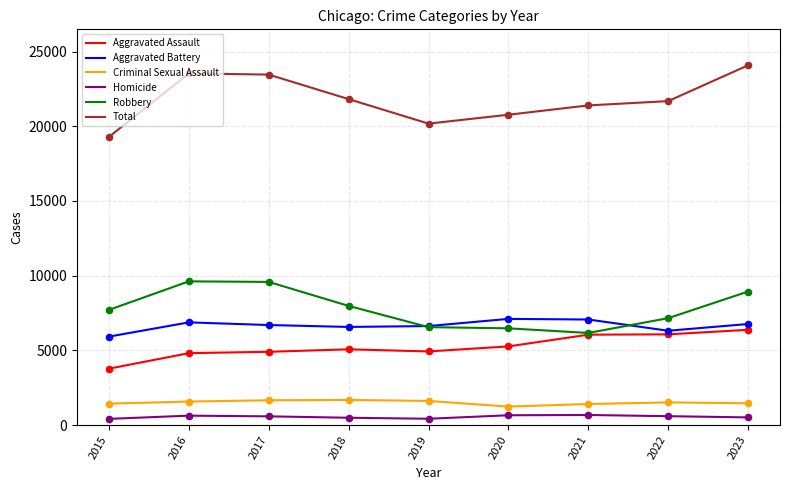

Is the value of Total at 2021 greater than the value of Homicide at 2019?

Yes